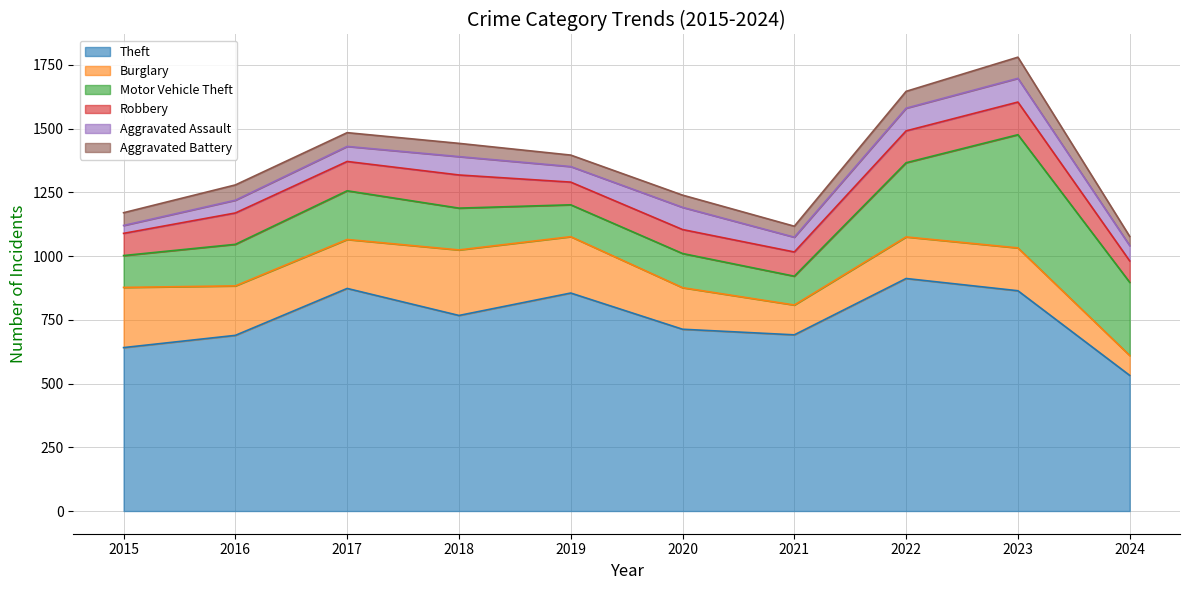

Reading left to right, extract all data points from this chart.

Theft: 2015=641	2016=689	2017=873	2018=767	2019=855	2020=713	2021=691	2022=912	2023=864	2024=532
Burglary: 2015=236	2016=194	2017=192	2018=257	2019=221	2020=163	2021=117	2022=163	2023=168	2024=78
Motor Vehicle Theft: 2015=125	2016=163	2017=191	2018=164	2019=125	2020=134	2021=113	2022=291	2023=444	2024=287
Robbery: 2015=87	2016=123	2017=115	2018=130	2019=89	2020=94	2021=95	2022=125	2023=128	2024=84
Aggravated Assault: 2015=31	2016=50	2017=59	2018=72	2019=61	2020=87	2021=58	2022=89	2023=93	2024=60
Aggravated Battery: 2015=50	2016=60	2017=54	2018=52	2019=45	2020=48	2021=43	2022=66	2023=83	2024=36